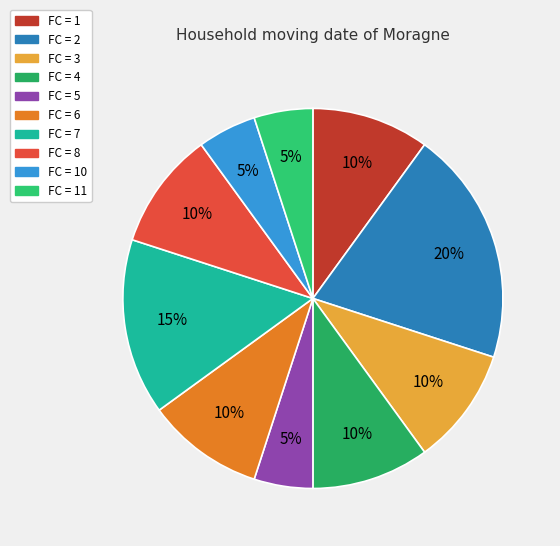

How many segments does this pie chart have?

10